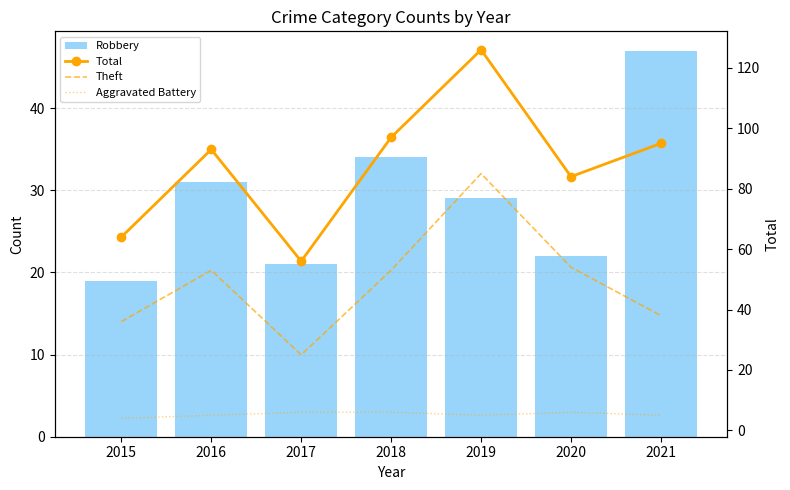

Is it true that Robbery equals 13 at 2021?

False